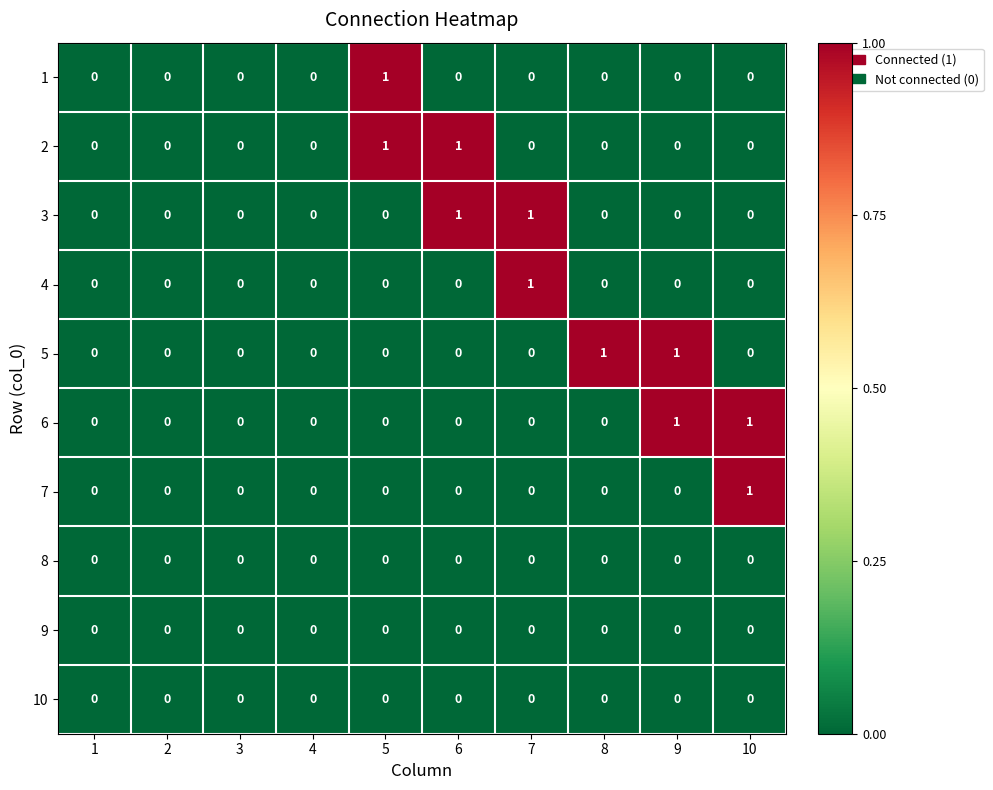

The 9 series shows 0 at 7. True or false?

True